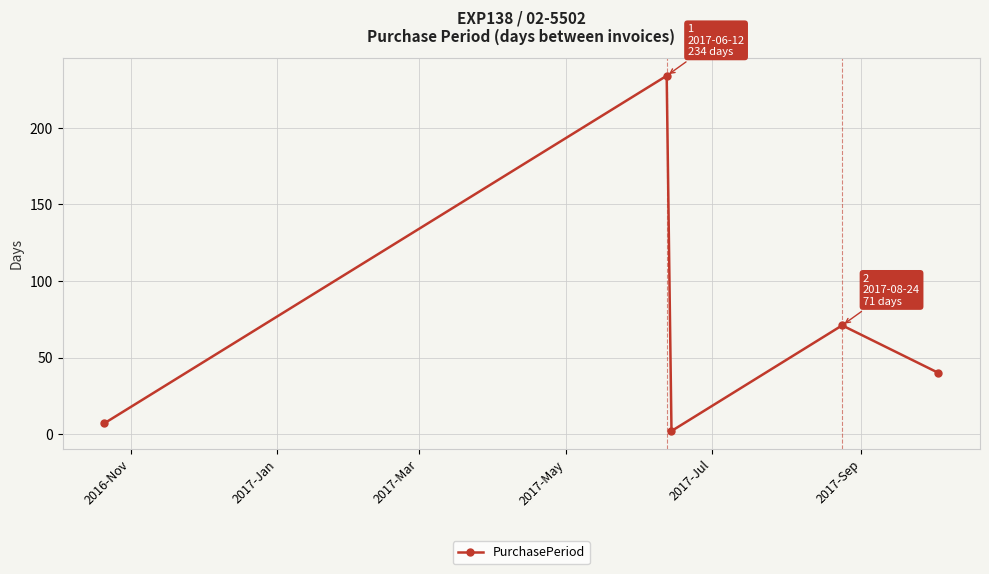

What is the sum of all values?

354